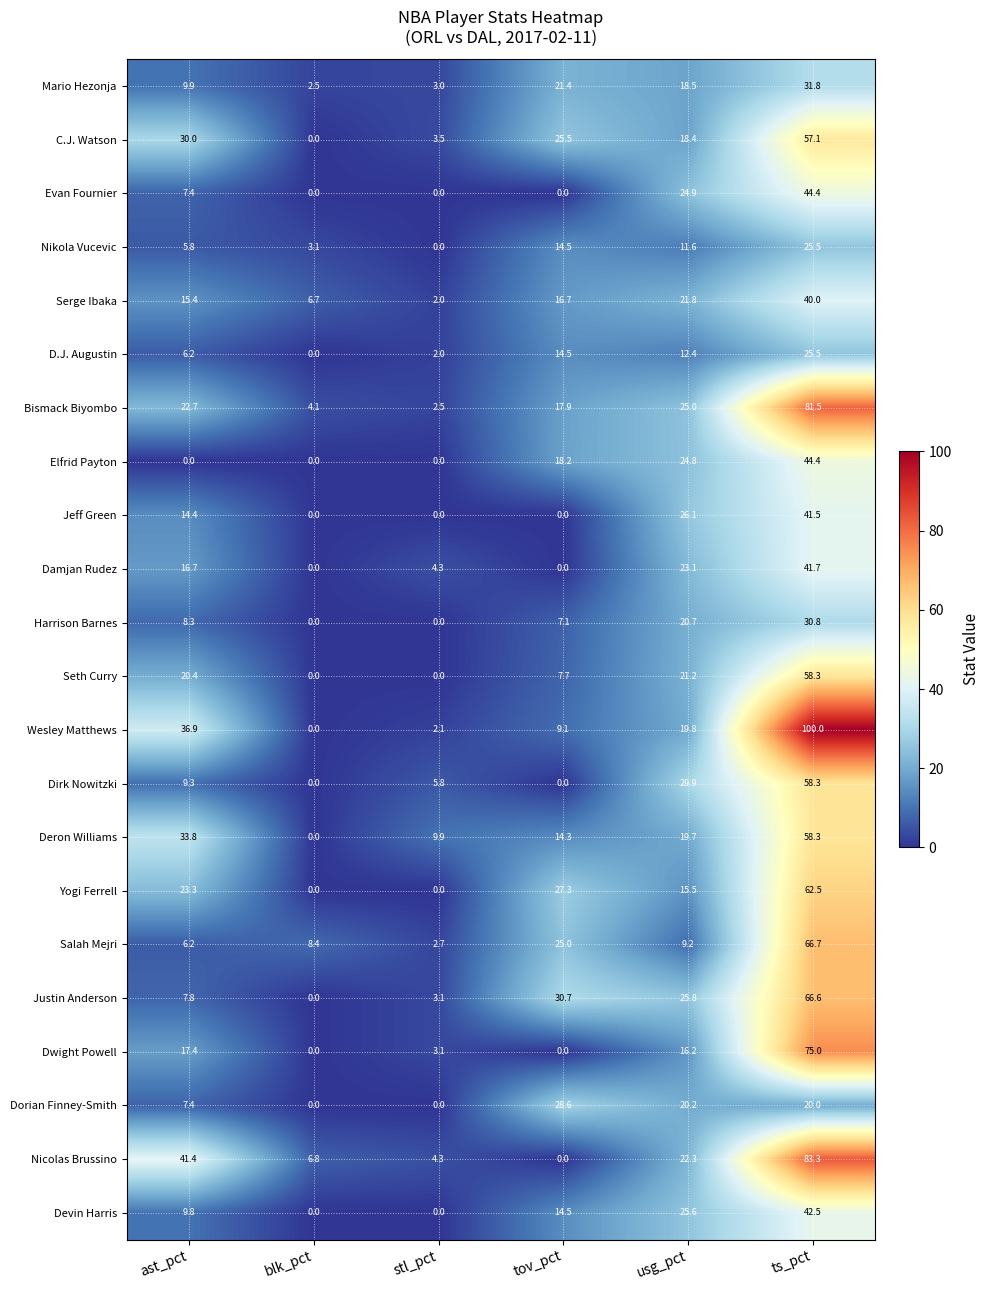

True or false: Jeff Green has a value of 24.3 at ts_pct.

False